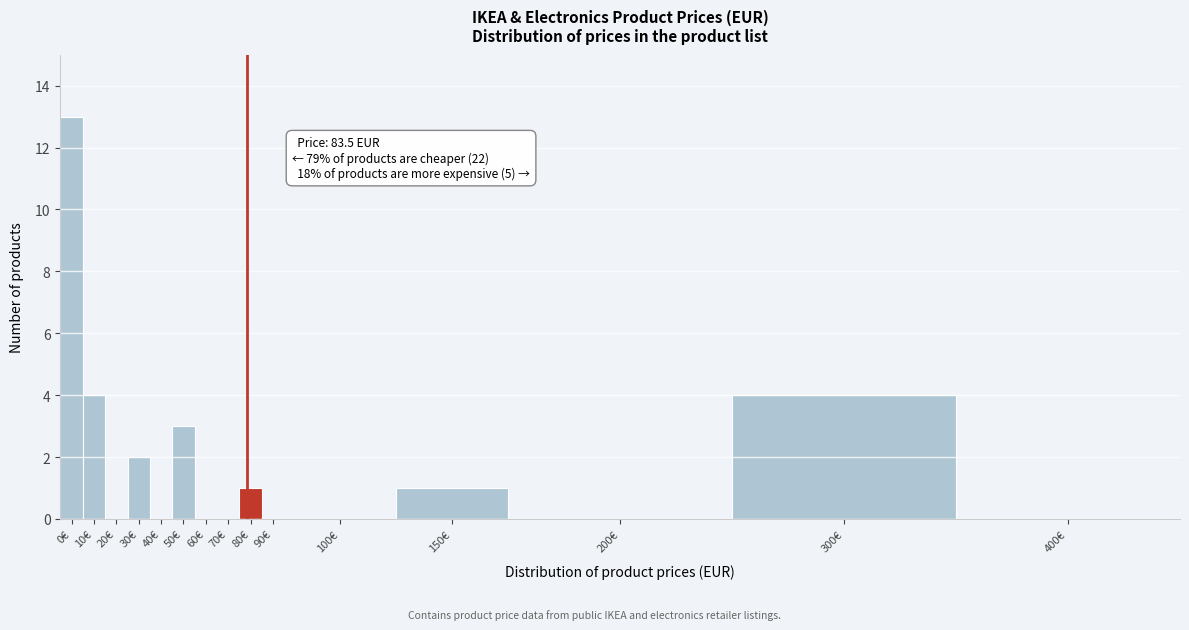

Reading left to right, what are all the values shown in this chart?

0€=13	10€=4	20€=0	30€=2	40€=0	50€=3	60€=0	70€=0	80€=1	90€=0	100€=0	150€=1	200€=0	300€=4	400€=0